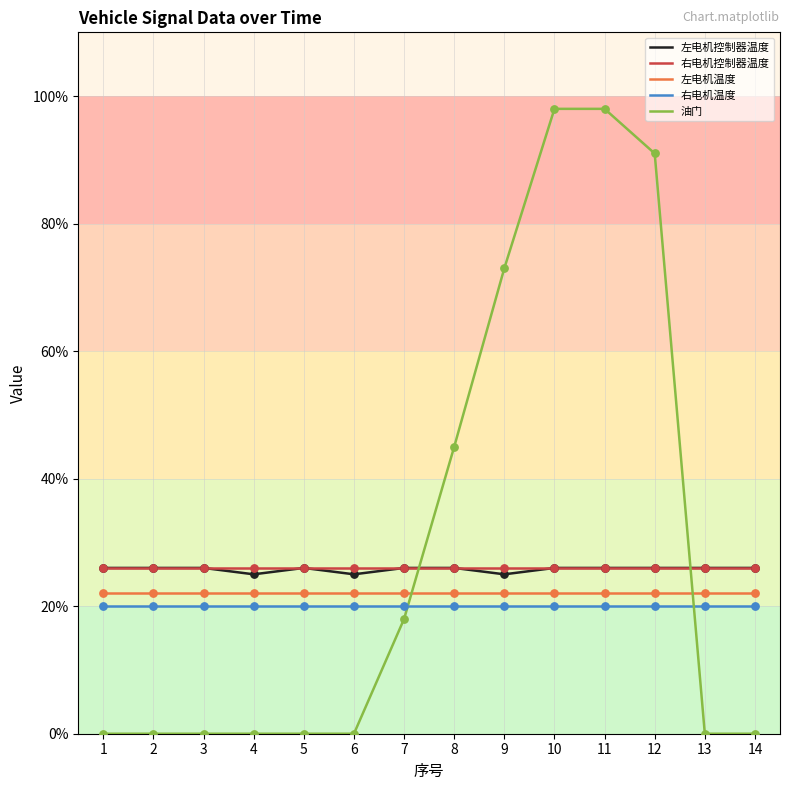

What is the spread (max minus min) of values at 6?

26